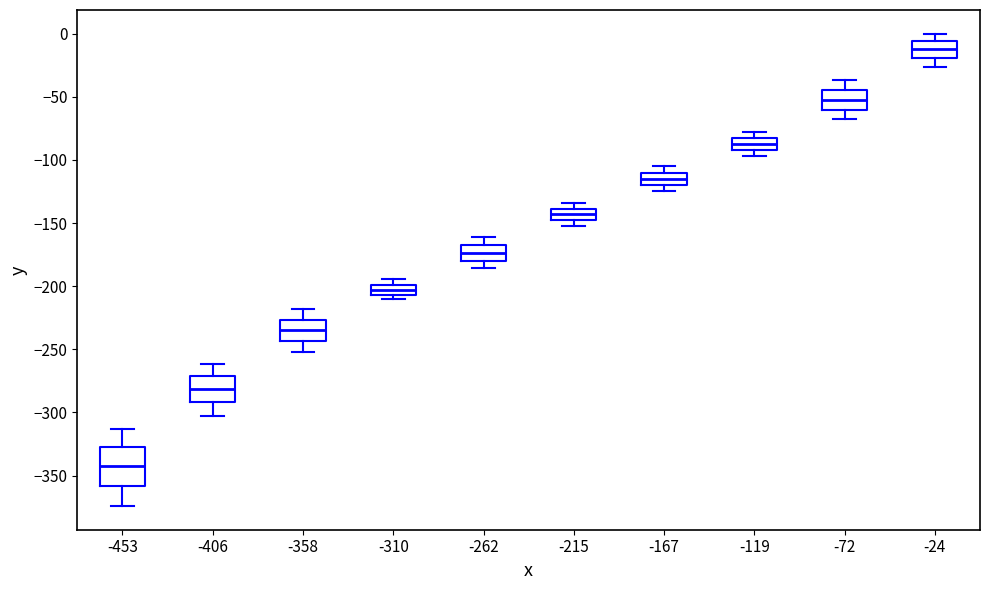

Which box's median line is the highest?

-24